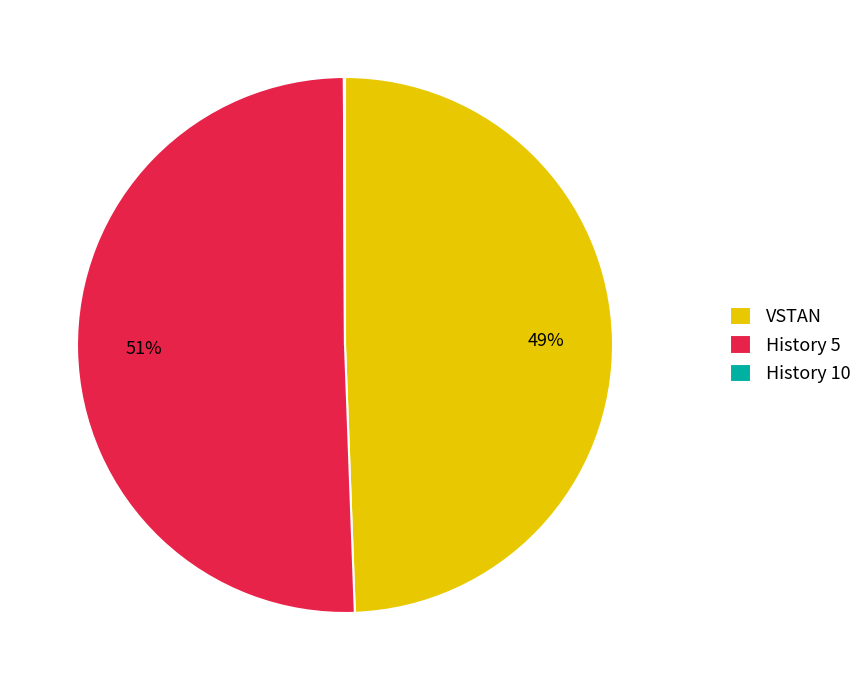

To the nearest percent, what is the average slice percentage?

33%